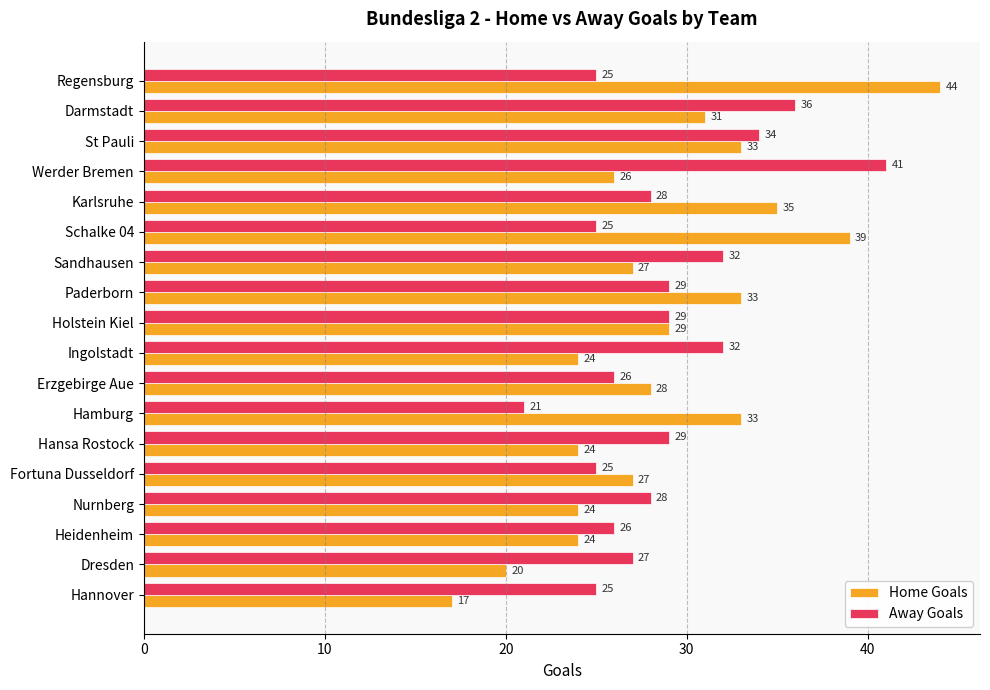

Rank the series by their maximum value, from highest to lowest.

Home Goals, Away Goals